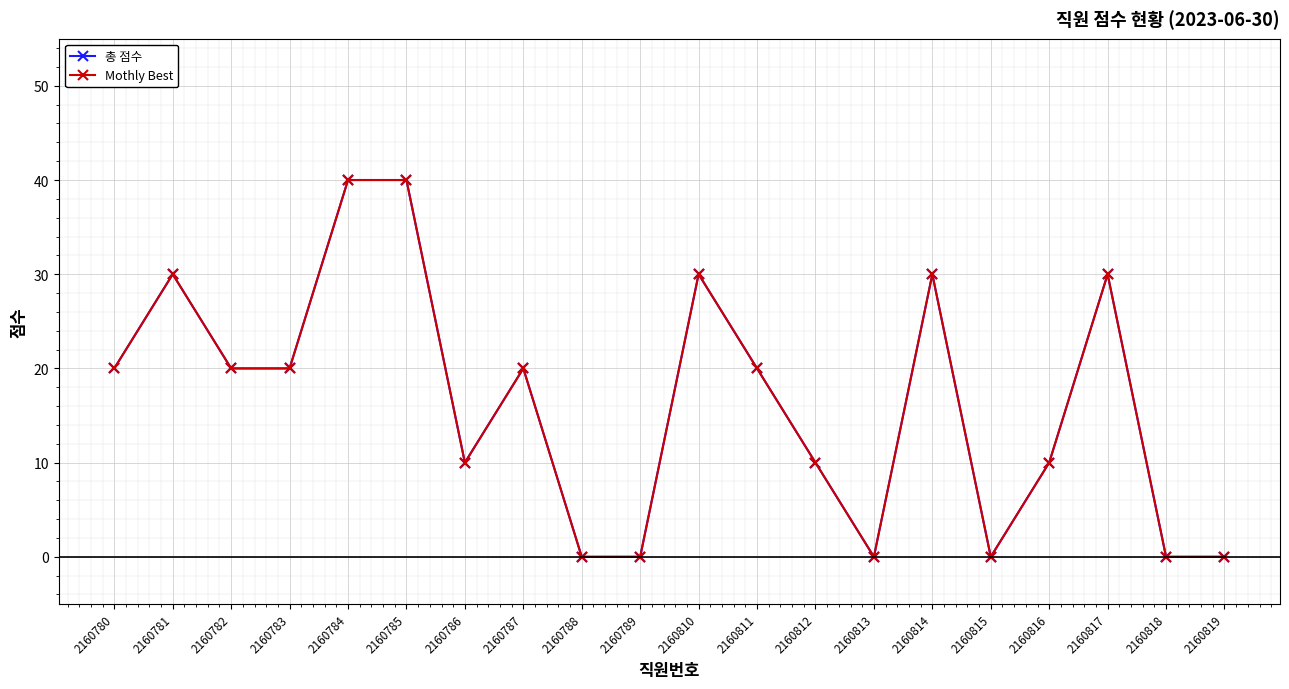

True or false: Mothly Best and 총 점수 cross at least once.

False